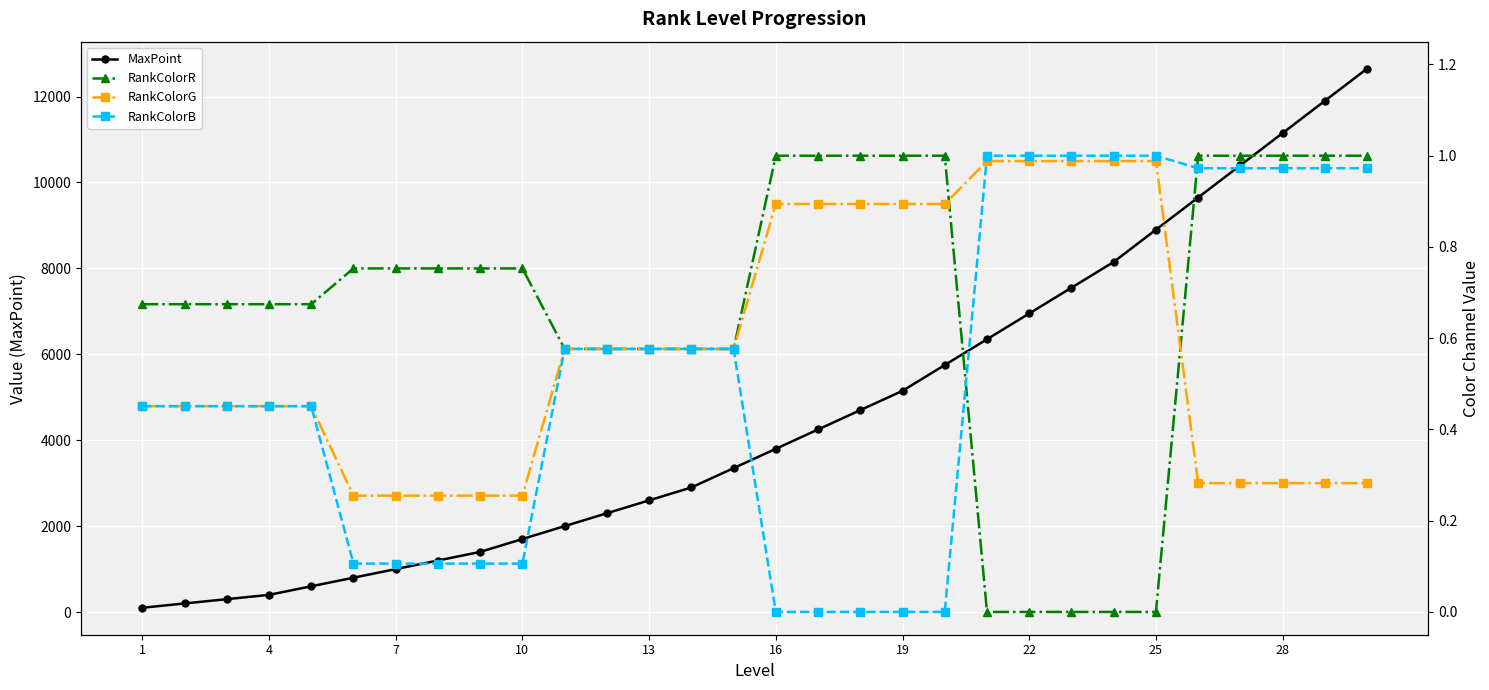

Rank the series by their maximum value, from lowest to highest.

RankColorG, RankColorR, RankColorB, MaxPoint